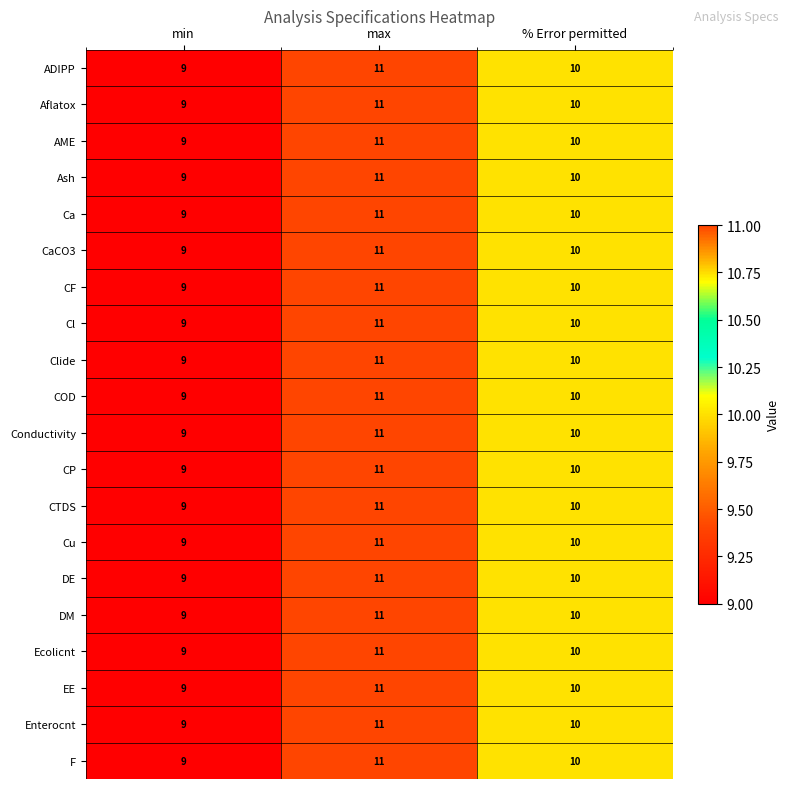

List the labels in order of Ecolicnt value, smallest first.

min, % Error permitted, max